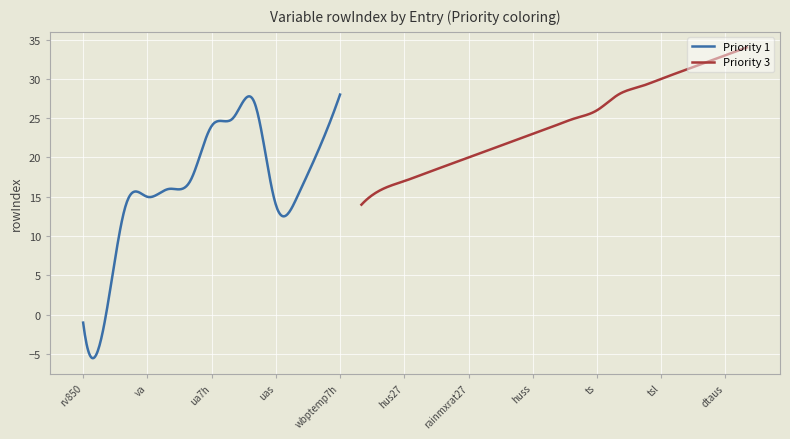

What is the ratio of the value at dtauc to the value at hus27?

2.0